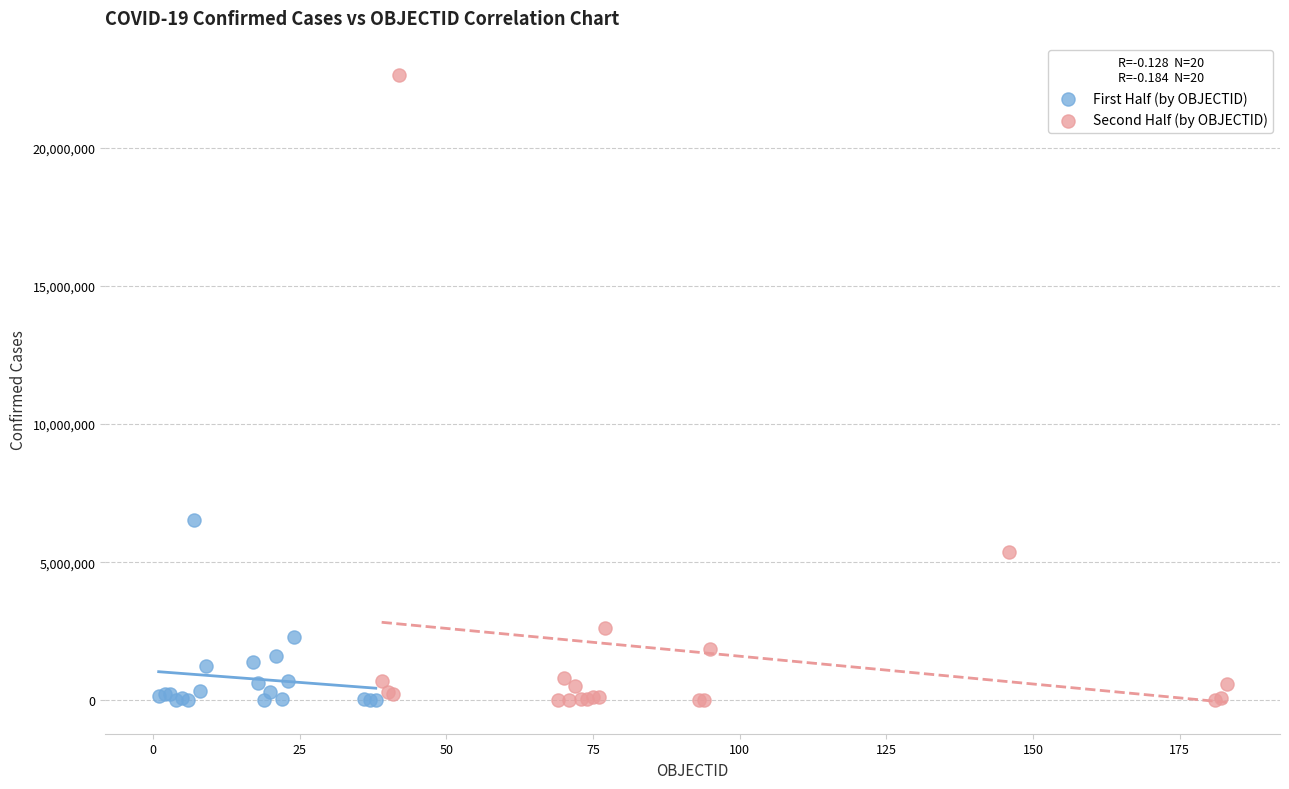

What are all the series names shown in the legend?

First Half (by OBJECTID), Second Half (by OBJECTID)